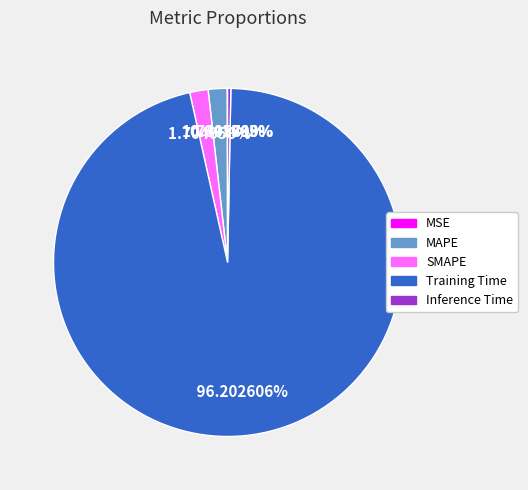

Which category accounts for the majority?

Training Time